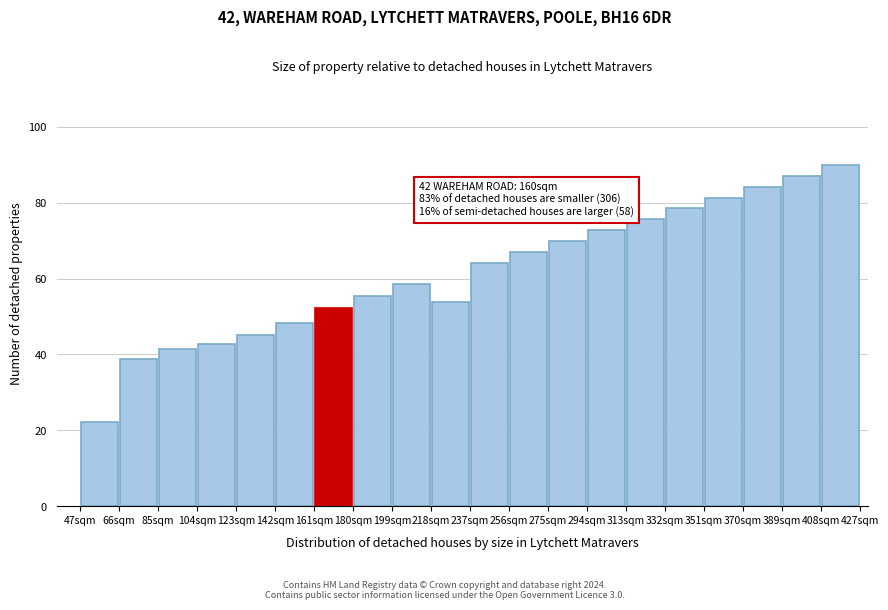

Which range on the x-axis has the tallest bar?

408 to 427